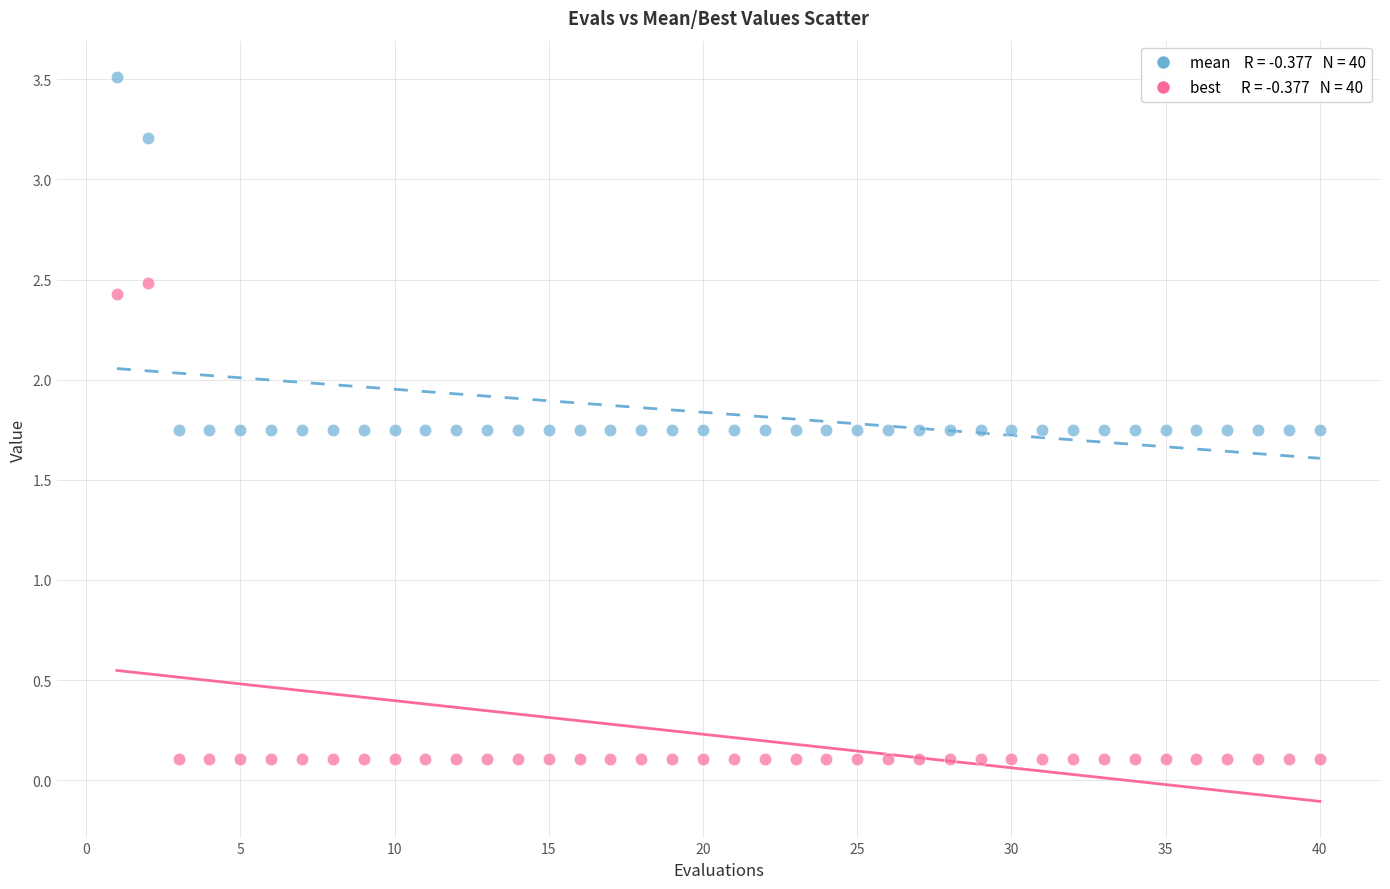

Across all data points, what is the range of Y values (max minus min)?

3.4